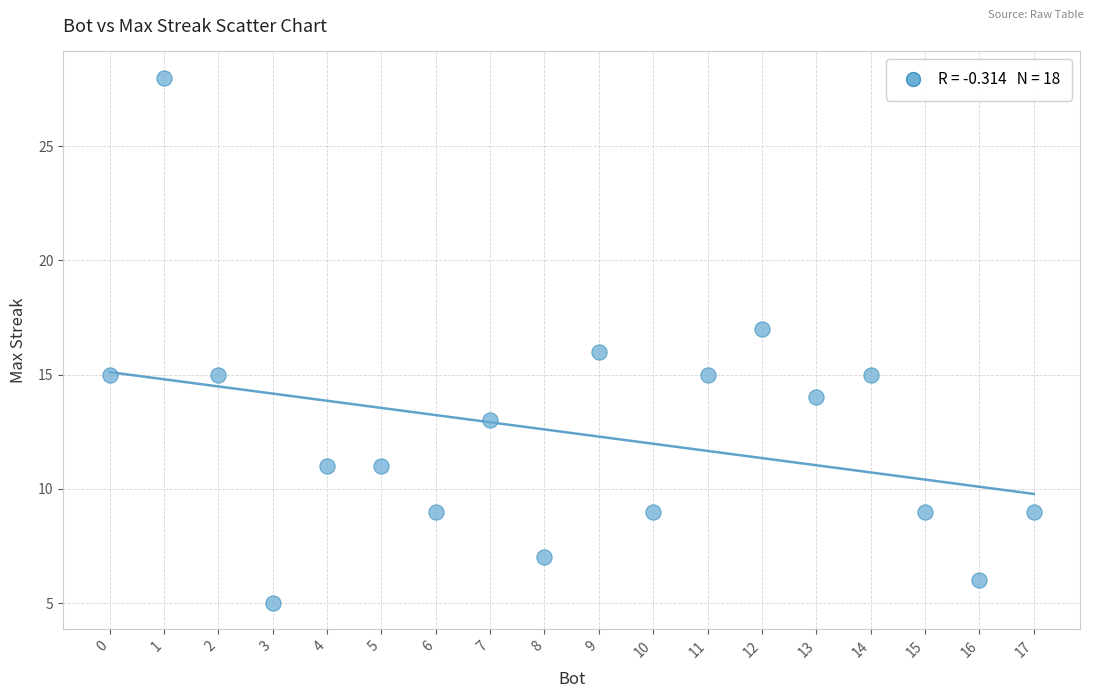

What is the range of Y values (max minus min)?

23